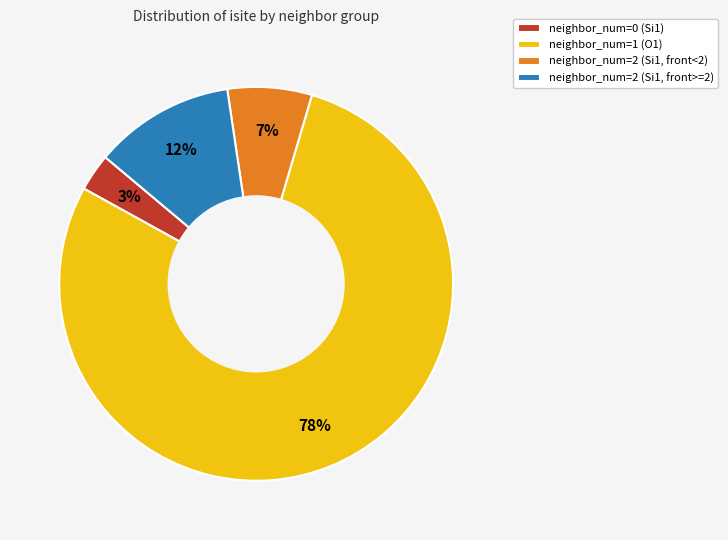

Rank the categories by value from lowest to highest.

neighbor_num=0 (Si1), neighbor_num=2 (Si1, front<2), neighbor_num=2 (Si1, front>=2), neighbor_num=1 (O1)